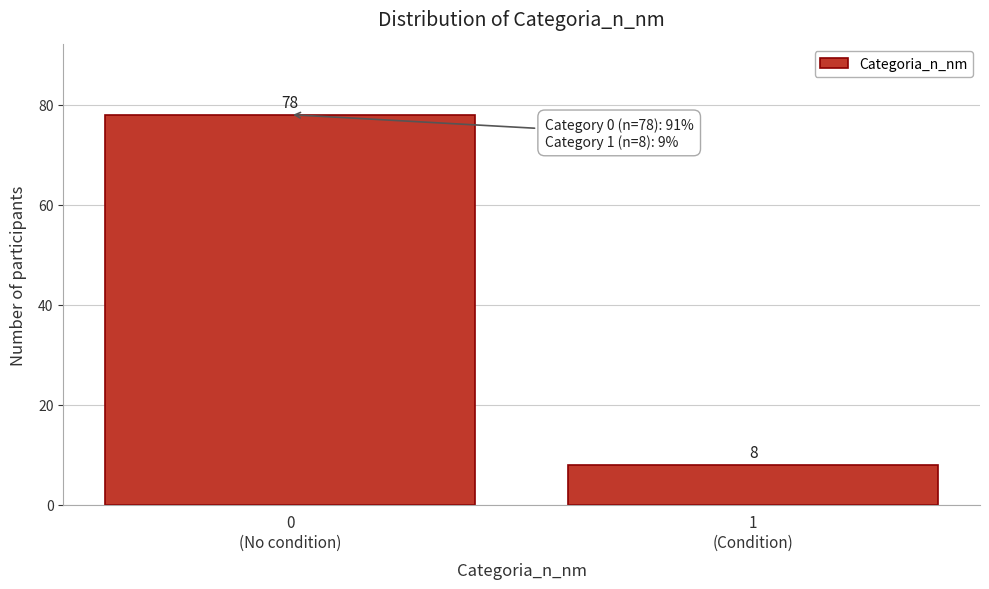

Reading right to left, extract all data points from this chart.

8	78